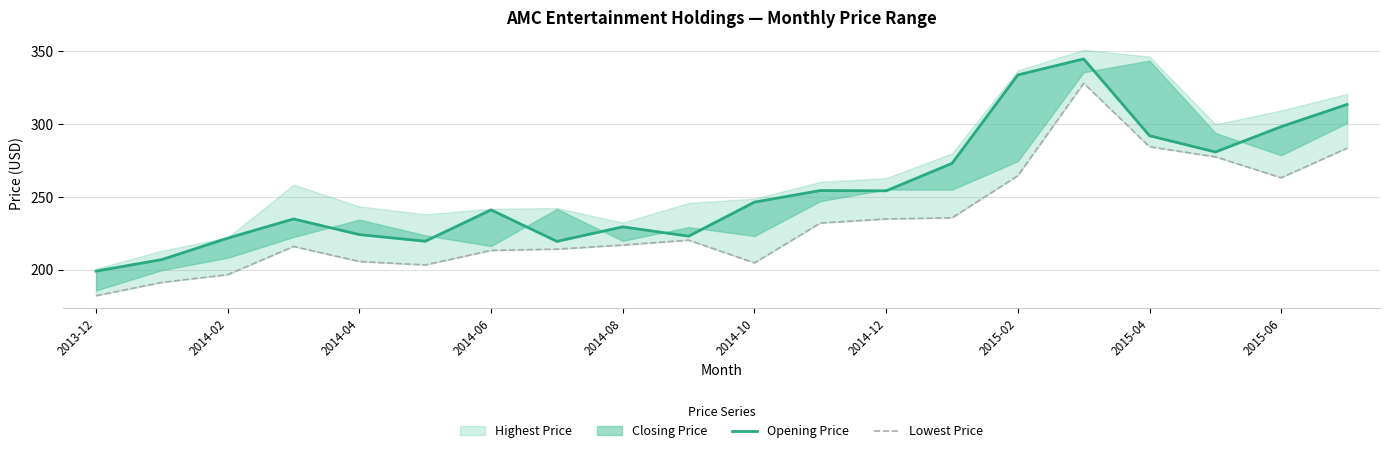

How many values in the Opening Price series are below 246?

10